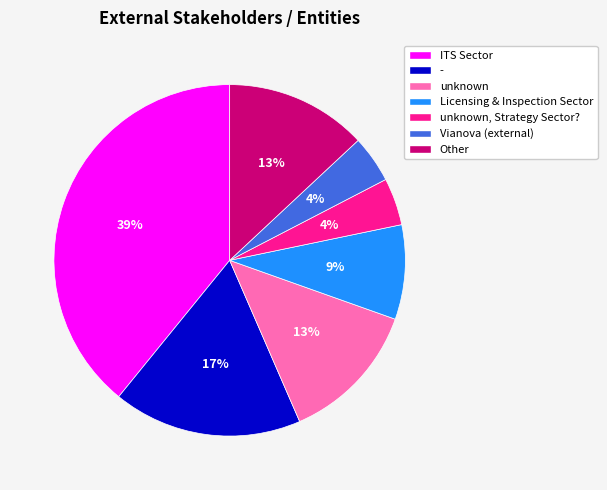

The Licensing & Inspection Sector slice represents 22% of the pie. True or false?

False